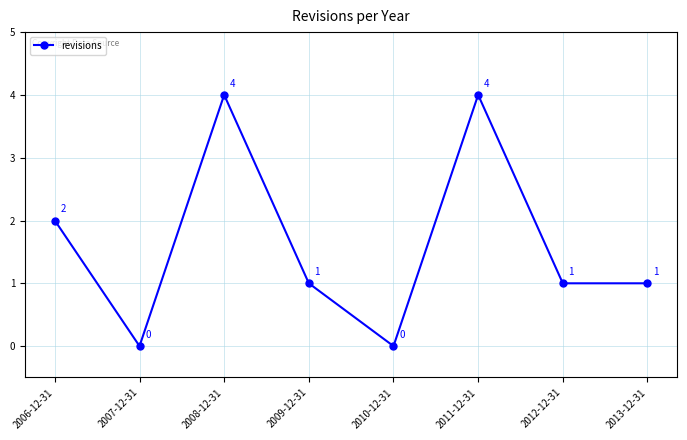

What is the maximum value shown in the chart?

4